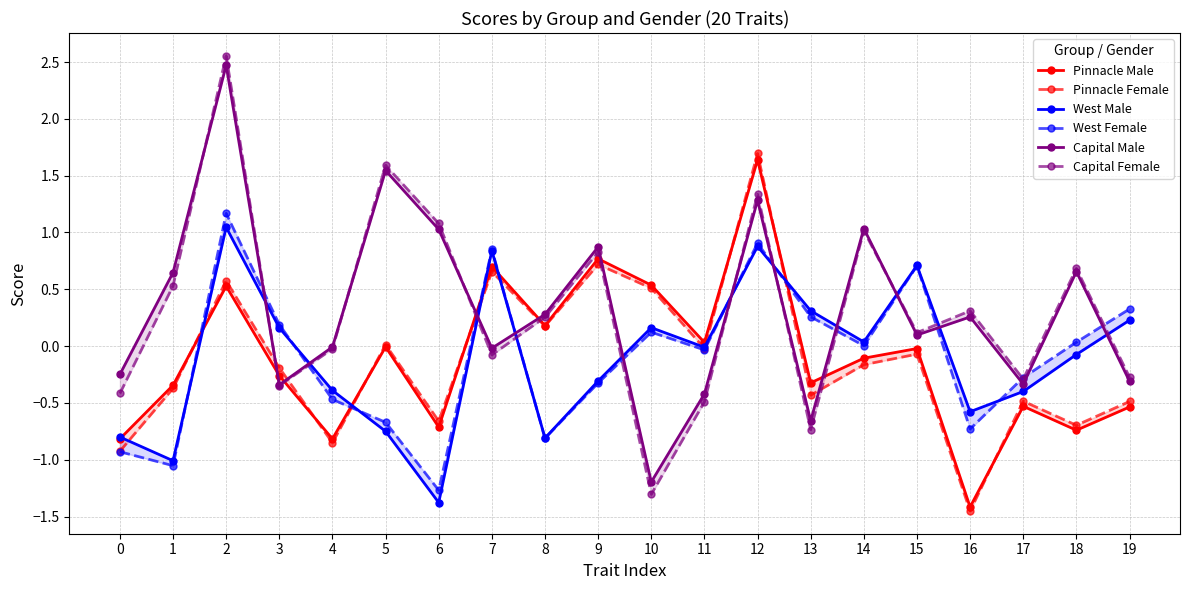

What is the value of the West Male point at the 16th from the left?

0.7